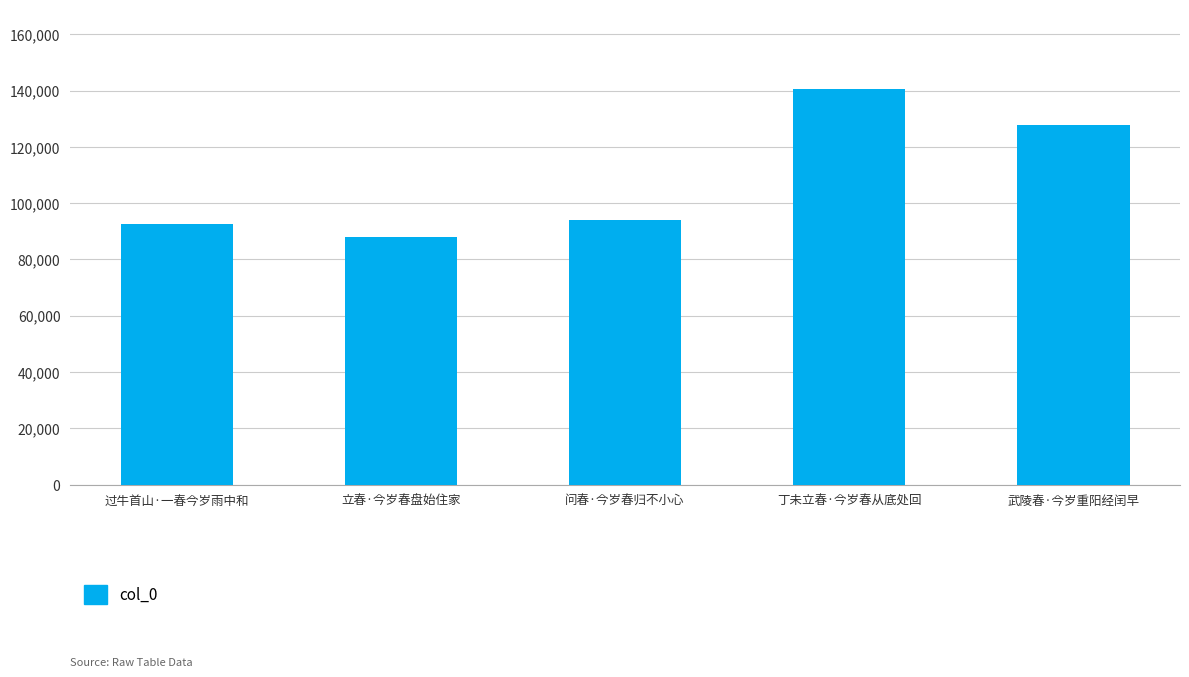

What is the difference between the maximum and second lowest values?

48029